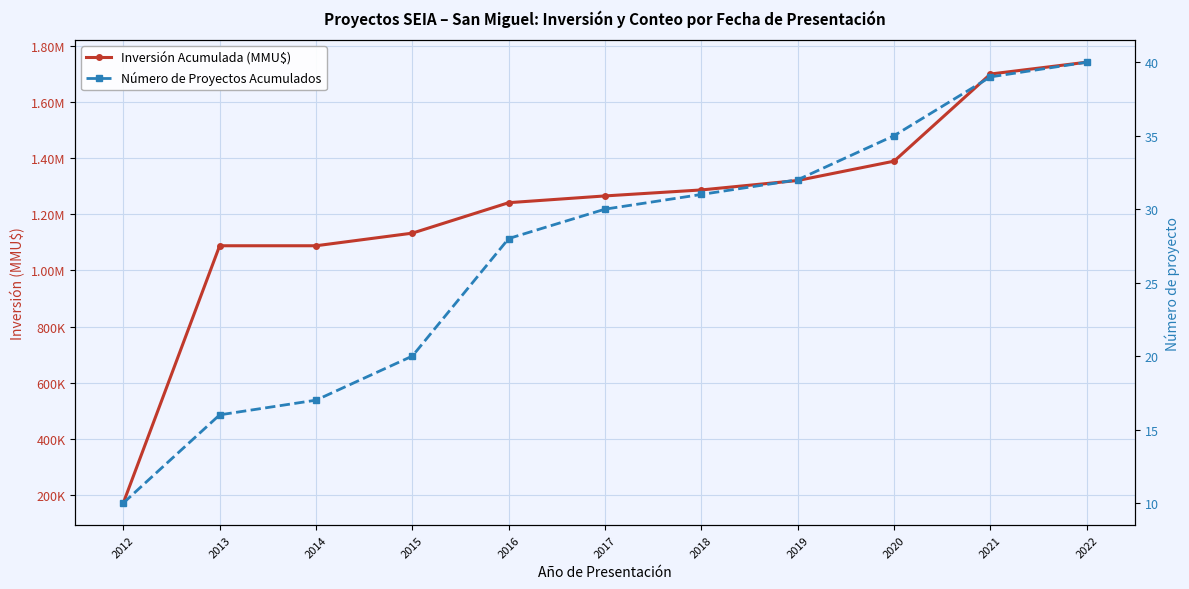

Read the Número de Proyectos Acumulados value at 2014, to the nearest 10.

20